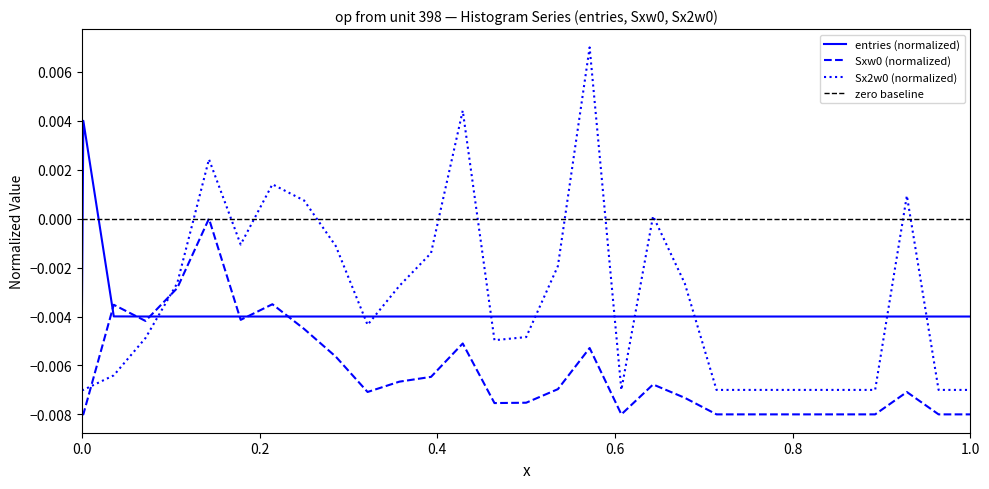

The value of entries at 260.1 is -0.0. True or false?

False